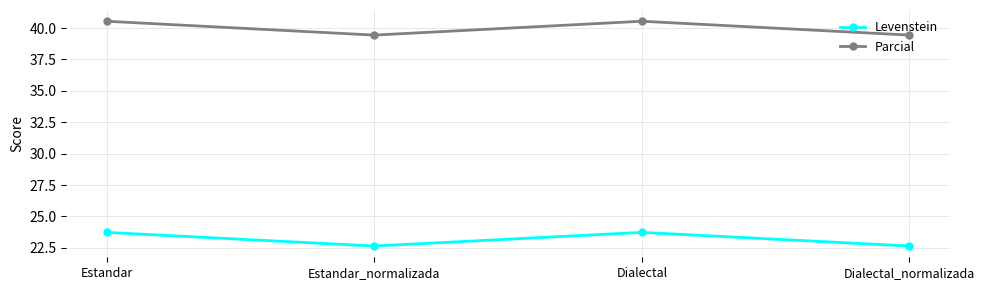

How many lines are shown in the chart?

2